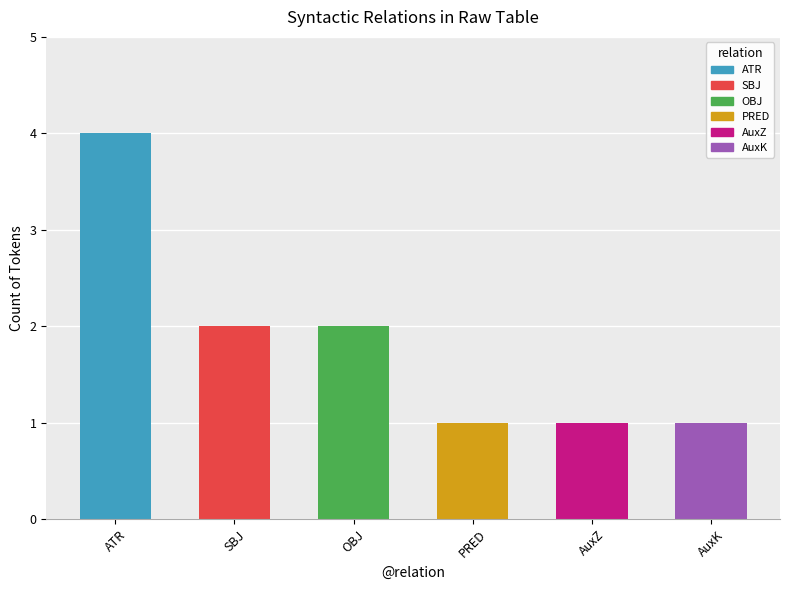

How many data points does each series have?

6